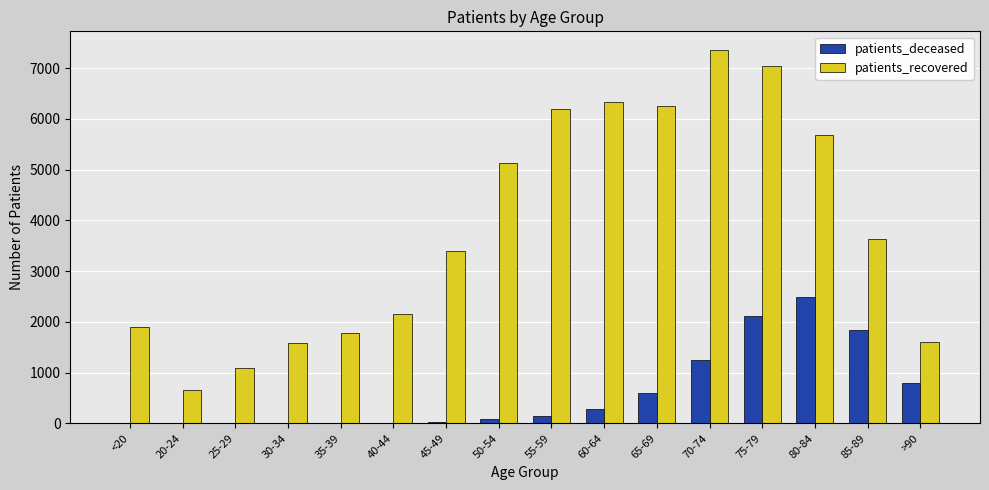

Which series has the largest range (max minus min)?

patients_recovered